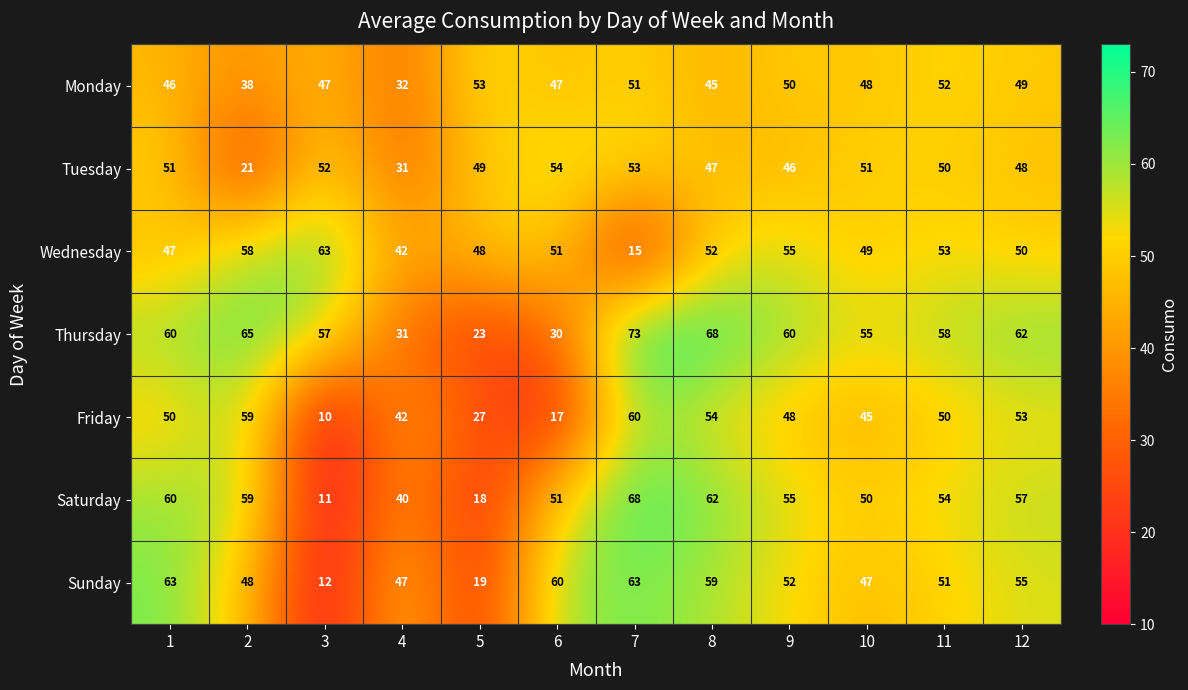

Which series has the largest total across all categories?

Thursday